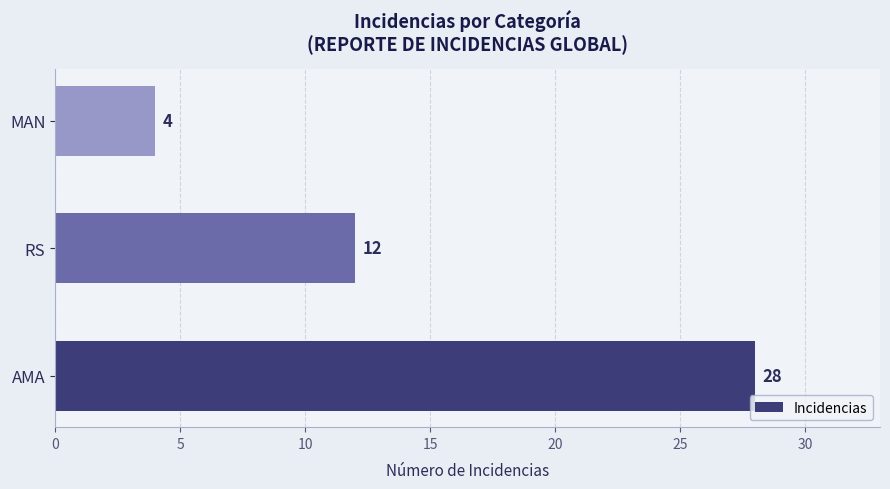

Reading top to bottom, transcribe all the data shown in this chart.

MAN=4	RS=12	AMA=28